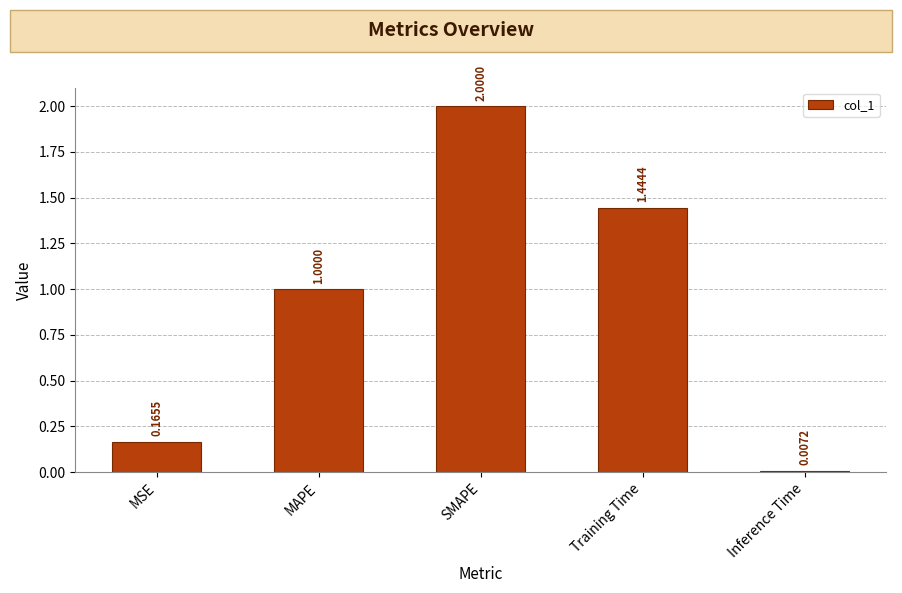

How many values are below 1?

2